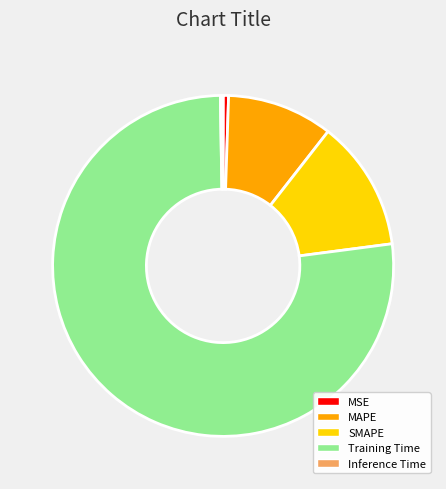

Is it true that MAPE is 10% of the pie?

True